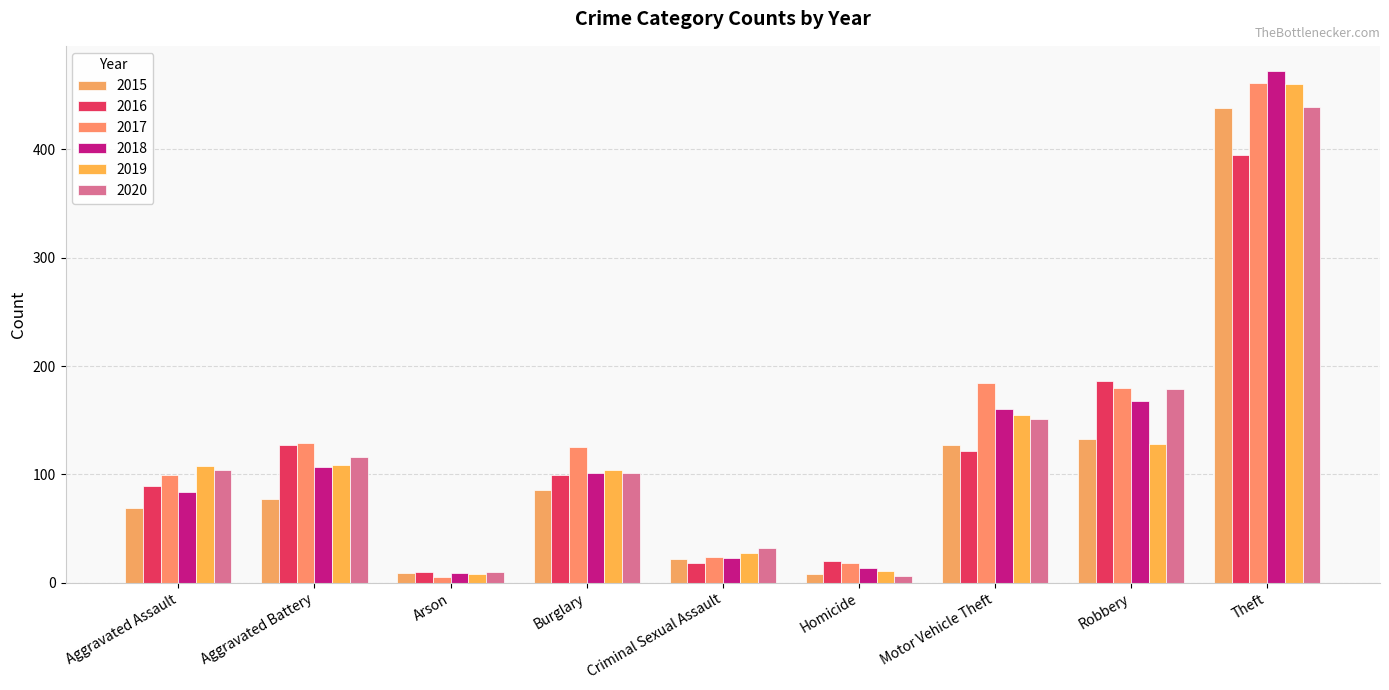

What is the lowest value of the 2017 series?

5